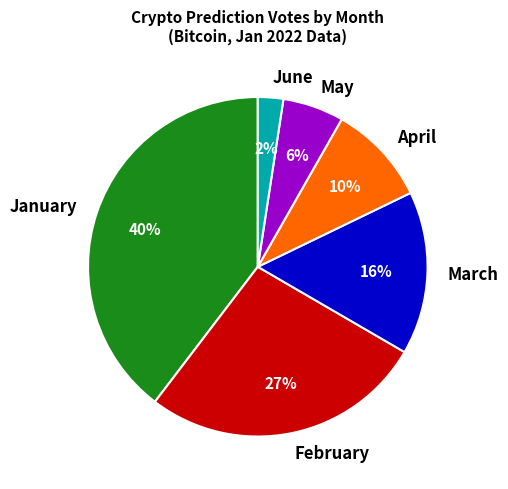

To the nearest percent, what portion does May represent?

6%